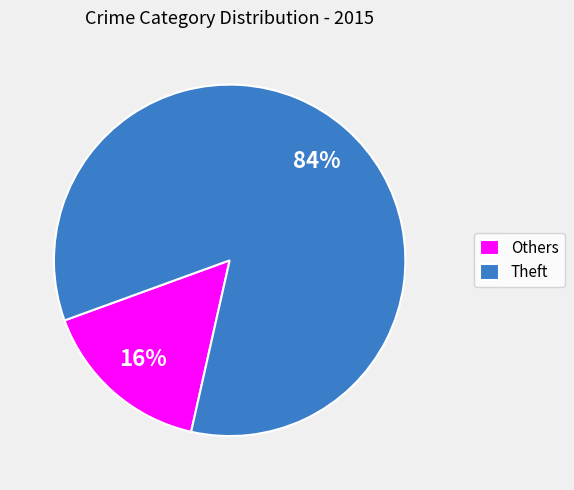

How many segments does this pie chart have?

2